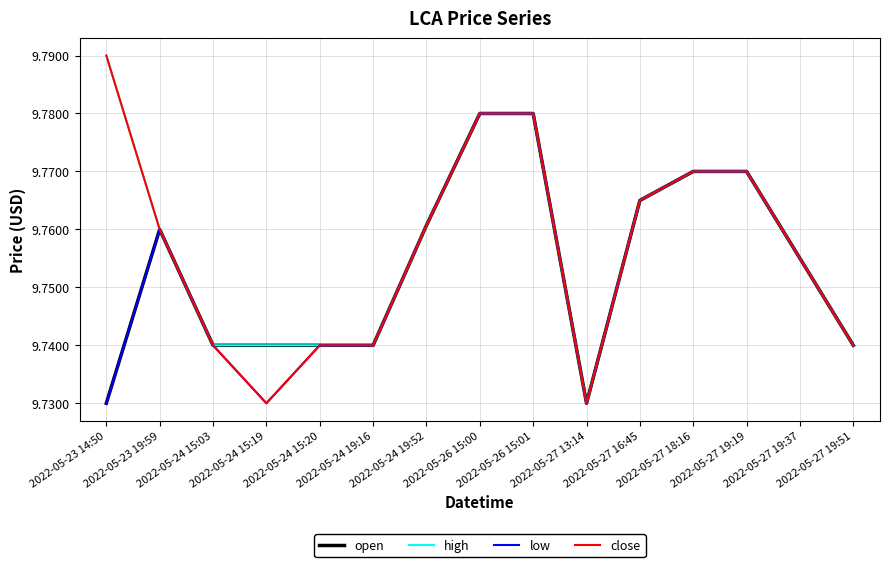

At which category does open reach its first local peak?

2022-05-23 19:59